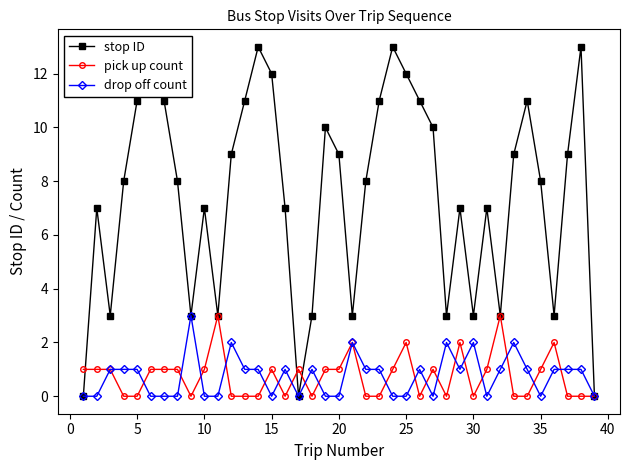

True or false: stop ID has more than 0 interior local peaks.

True